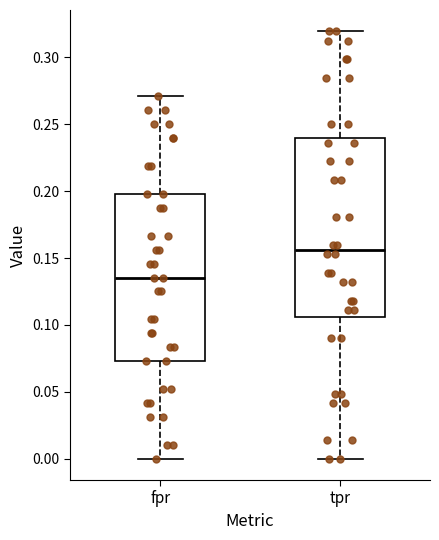

Reading left to right, transcribe this box plot: for each box, give where its median line is, the range the box spans, and where its two whiskers end, as read against the y-axis. The values are not printed on the chart, so give them approximately, as read against the axis.

fpr: median 0.135, box 0.075 to 0.200, whiskers 0.000 to 0.270
tpr: median 0.155, box 0.105 to 0.240, whiskers 0.000 to 0.320